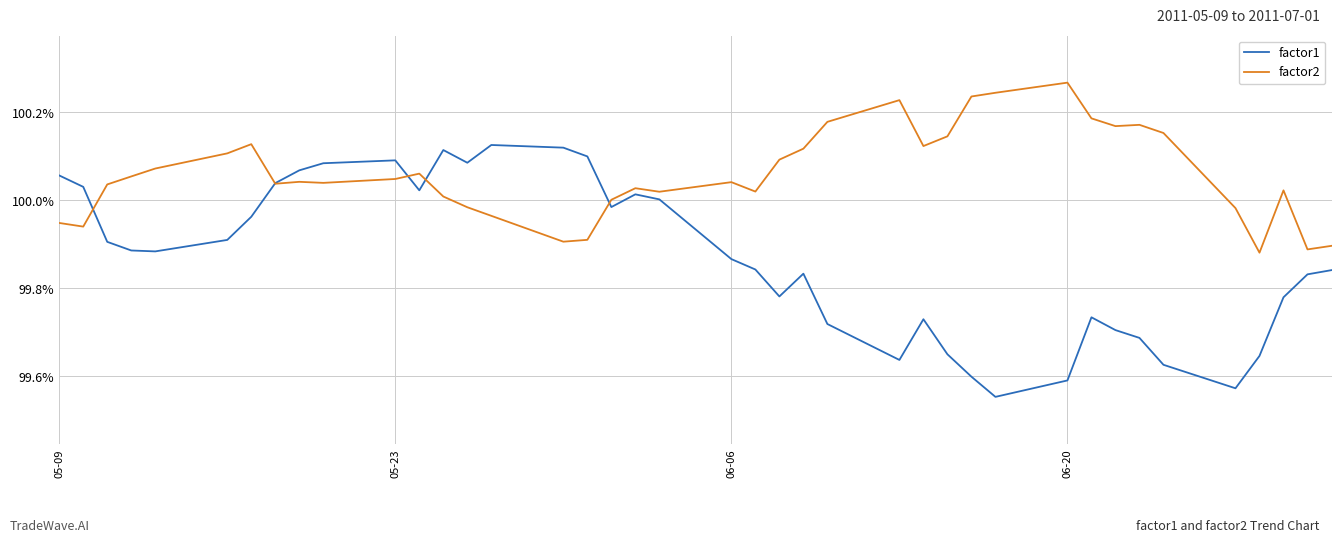

Does the chart have visible grid lines?

Yes